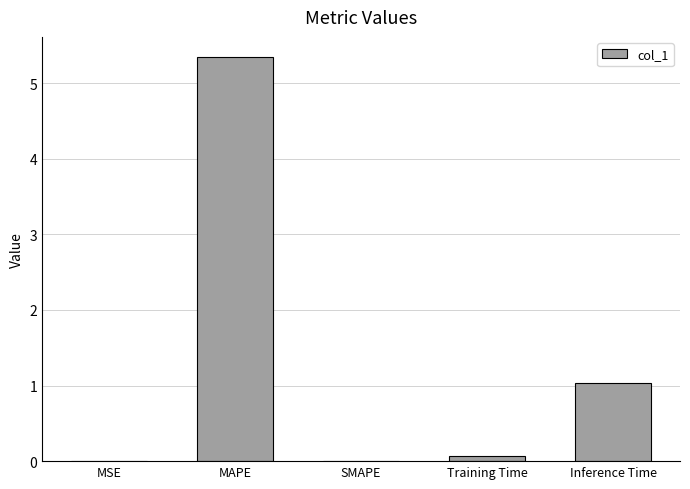

What is the sum of all values?

6.4